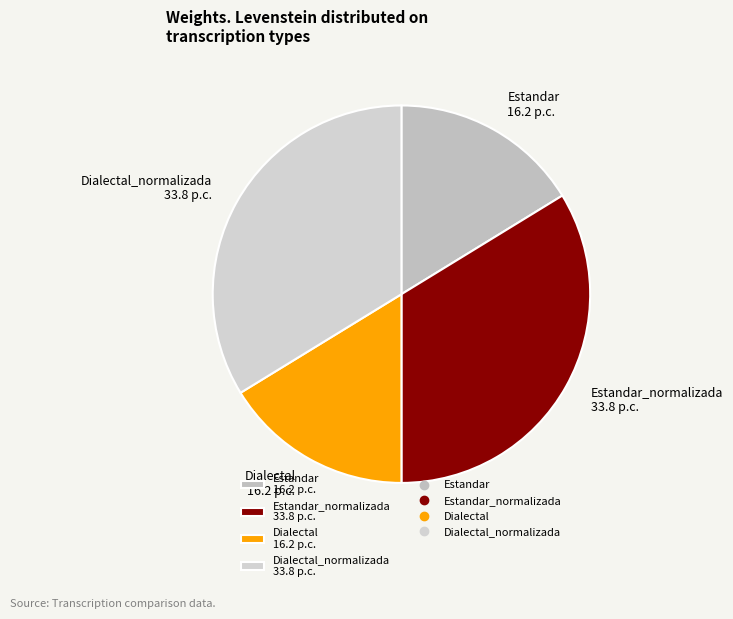

Is it true that Dialectal_normalizada 33.8 p.c. is 42% of the pie?

False